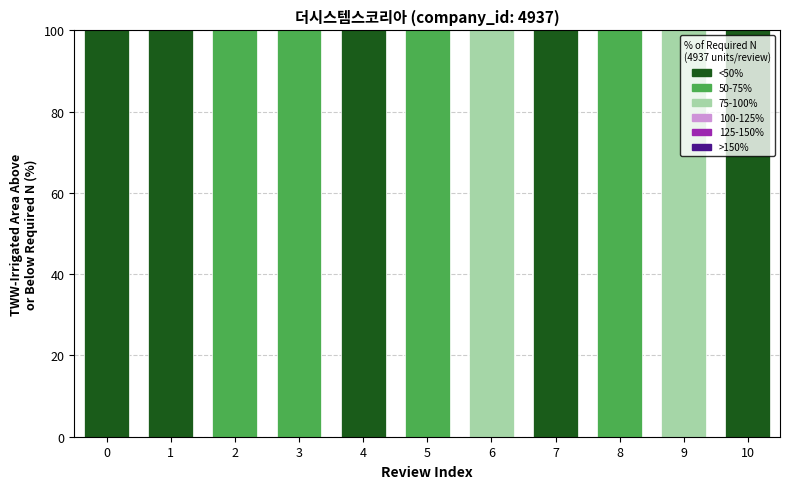

What is the total value across all series at 2?

100